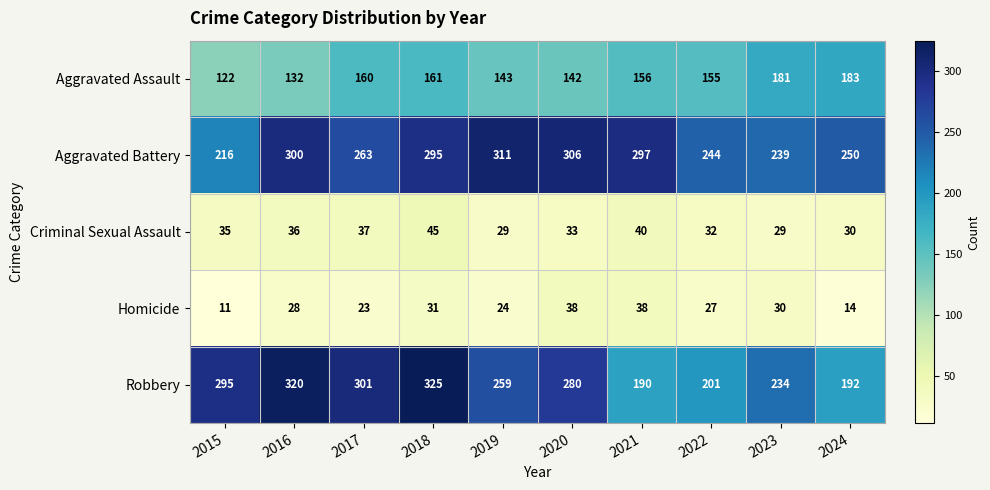

What value does the Homicide series have at 2018?

31